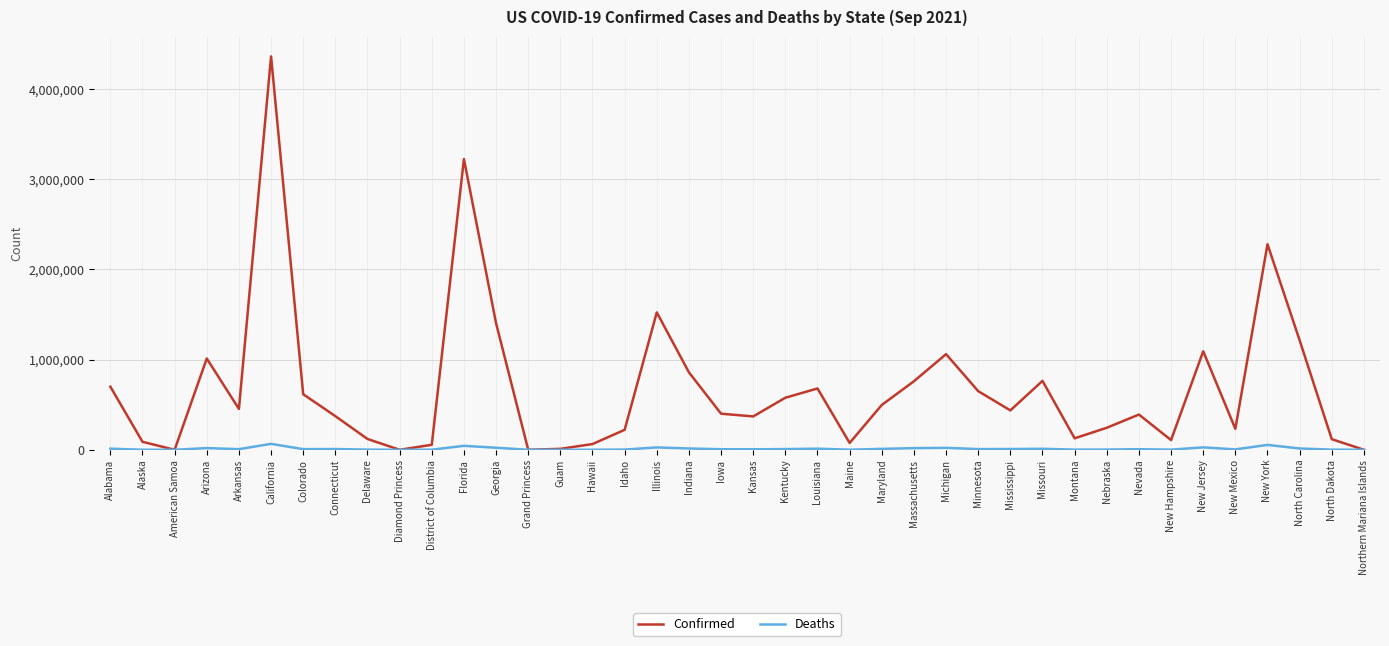

What is the greatest value displayed?

4360789